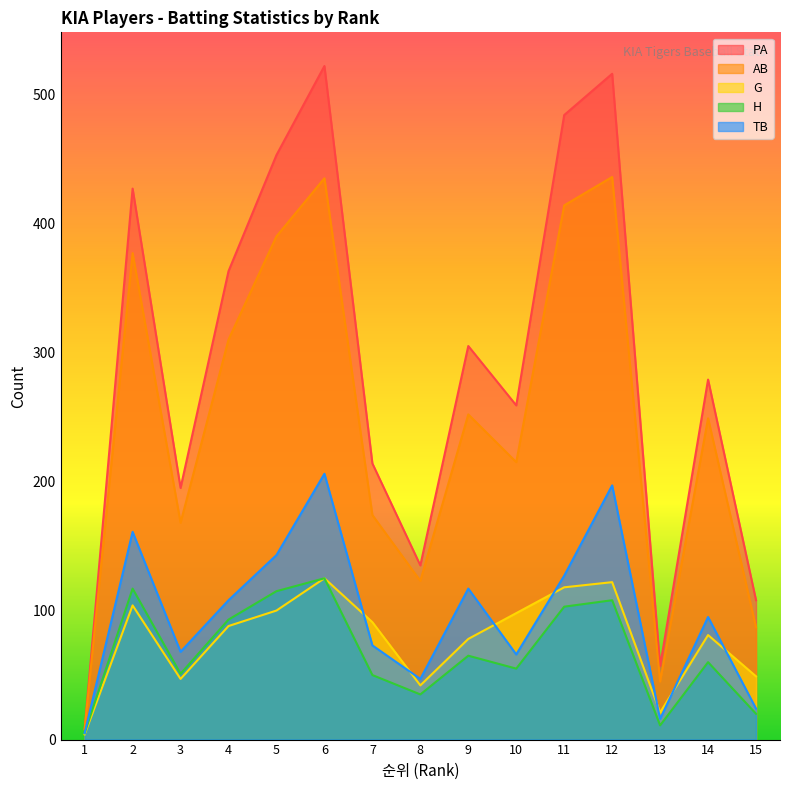

What is the average value of the AB series?

246